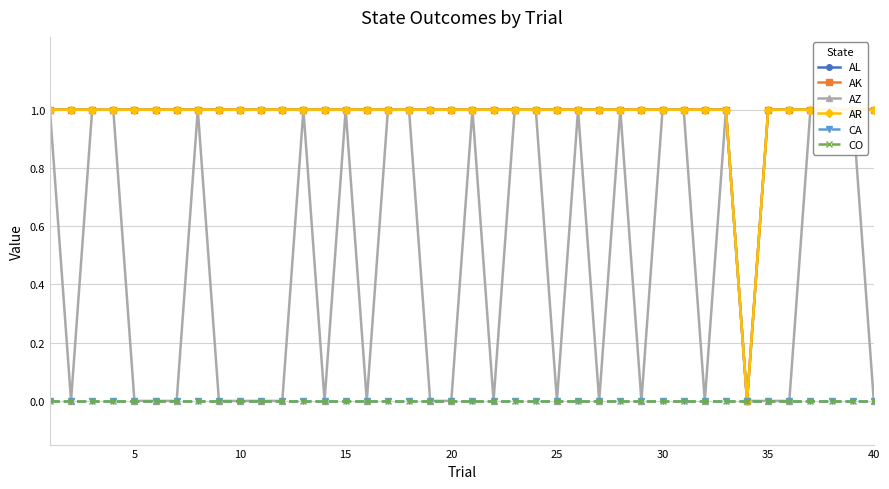

What is the maximum value shown in the chart?

1